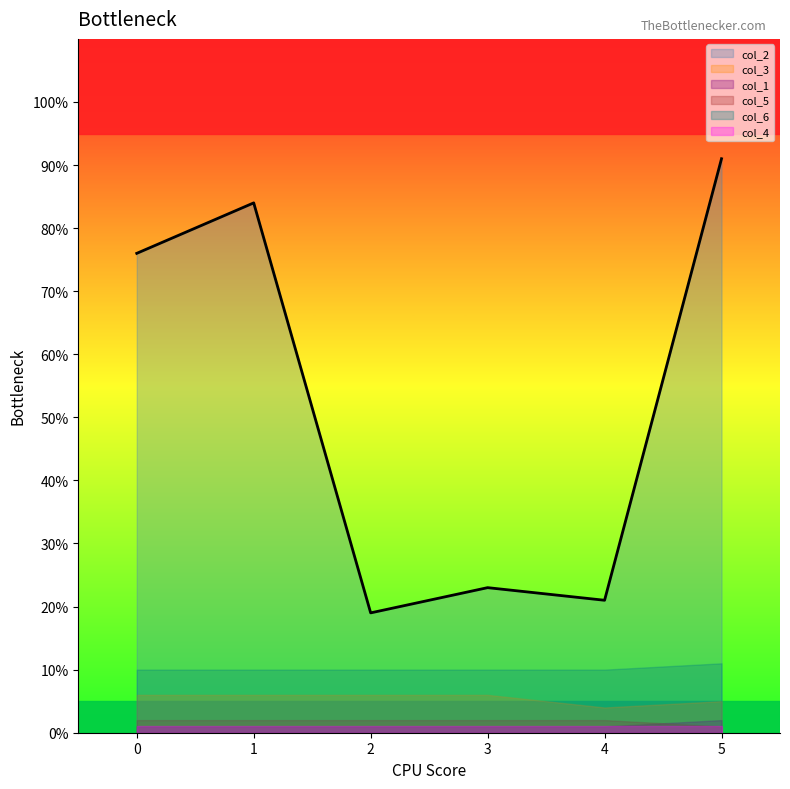

True or false: col_6 and col_2 intersect in this chart.

False